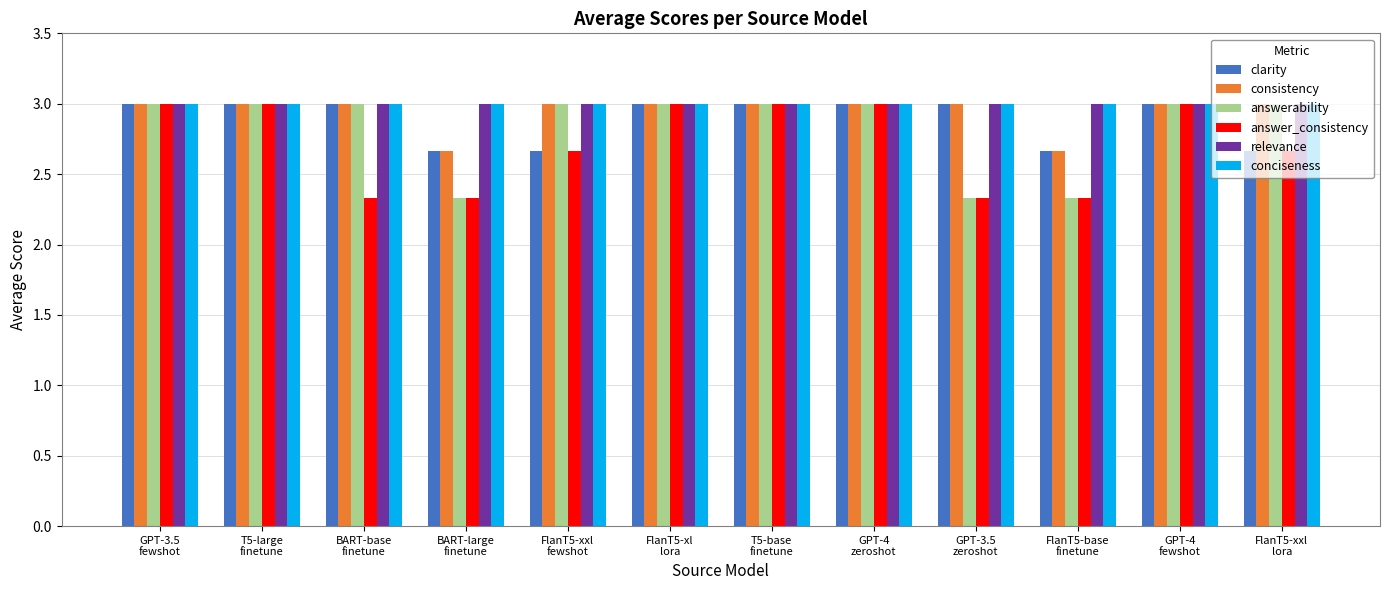

Reading right to left, extract all data points from this chart.

clarity: FlanT5-xxl
lora=2.7	GPT-4
fewshot=3.0	FlanT5-base
finetune=2.7	GPT-3.5
zeroshot=3.0	GPT-4
zeroshot=3.0	T5-base
finetune=3.0	FlanT5-xl
lora=3.0	FlanT5-xxl
fewshot=2.7	BART-large
finetune=2.7	BART-base
finetune=3.0	T5-large
finetune=3.0	GPT-3.5
fewshot=3.0
consistency: FlanT5-xxl
lora=3.0	GPT-4
fewshot=3.0	FlanT5-base
finetune=2.7	GPT-3.5
zeroshot=3.0	GPT-4
zeroshot=3.0	T5-base
finetune=3.0	FlanT5-xl
lora=3.0	FlanT5-xxl
fewshot=3.0	BART-large
finetune=2.7	BART-base
finetune=3.0	T5-large
finetune=3.0	GPT-3.5
fewshot=3.0
answerability: FlanT5-xxl
lora=3.0	GPT-4
fewshot=3.0	FlanT5-base
finetune=2.3	GPT-3.5
zeroshot=2.3	GPT-4
zeroshot=3.0	T5-base
finetune=3.0	FlanT5-xl
lora=3.0	FlanT5-xxl
fewshot=3.0	BART-large
finetune=2.3	BART-base
finetune=3.0	T5-large
finetune=3.0	GPT-3.5
fewshot=3.0
answer_consistency: FlanT5-xxl
lora=2.7	GPT-4
fewshot=3.0	FlanT5-base
finetune=2.3	GPT-3.5
zeroshot=2.3	GPT-4
zeroshot=3.0	T5-base
finetune=3.0	FlanT5-xl
lora=3.0	FlanT5-xxl
fewshot=2.7	BART-large
finetune=2.3	BART-base
finetune=2.3	T5-large
finetune=3.0	GPT-3.5
fewshot=3.0
relevance: FlanT5-xxl
lora=3.0	GPT-4
fewshot=3.0	FlanT5-base
finetune=3.0	GPT-3.5
zeroshot=3.0	GPT-4
zeroshot=3.0	T5-base
finetune=3.0	FlanT5-xl
lora=3.0	FlanT5-xxl
fewshot=3.0	BART-large
finetune=3.0	BART-base
finetune=3.0	T5-large
finetune=3.0	GPT-3.5
fewshot=3.0
conciseness: FlanT5-xxl
lora=3.0	GPT-4
fewshot=3.0	FlanT5-base
finetune=3.0	GPT-3.5
zeroshot=3.0	GPT-4
zeroshot=3.0	T5-base
finetune=3.0	FlanT5-xl
lora=3.0	FlanT5-xxl
fewshot=3.0	BART-large
finetune=3.0	BART-base
finetune=3.0	T5-large
finetune=3.0	GPT-3.5
fewshot=3.0